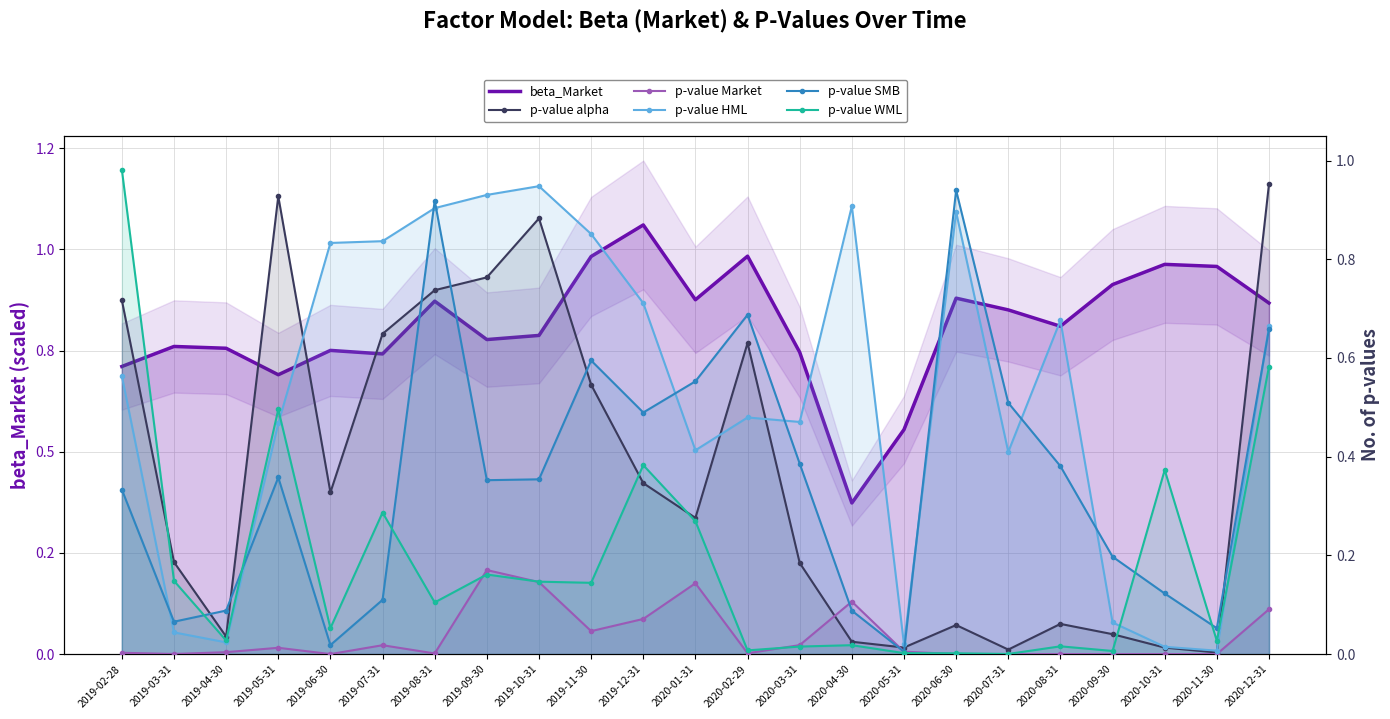

Reading right to left, what are all the values shown in this chart?

beta_Market: 2020-12-31=346937.6	2020-11-30=383126.3	2020-10-31=385181.4	2020-09-30=365215.6	2020-08-31=324006.8	2020-07-31=340174.8	2020-06-30=351786.4	2020-05-31=221891.5	2020-04-30=149347.1	2020-03-31=298311.6	2020-02-29=393283.5	2020-01-31=350201.9	2019-12-31=424145.4	2019-11-30=392968.6	2019-10-31=314952.4	2019-09-30=310860.6	2019-08-31=348838.6	2019-07-31=296680.7	2019-06-30=300154.4	2019-05-31=276103.7	2019-04-30=302272.8	2019-03-31=304048.2	2019-02-28=284242.3
p-value alpha: 2020-12-31=1.0	2020-11-30=0.0	2020-10-31=0.0	2020-09-30=0.0	2020-08-31=0.1	2020-07-31=0.0	2020-06-30=0.1	2020-05-31=0.0	2020-04-30=0.0	2020-03-31=0.2	2020-02-29=0.6	2020-01-31=0.3	2019-12-31=0.3	2019-11-30=0.5	2019-10-31=0.9	2019-09-30=0.8	2019-08-31=0.7	2019-07-31=0.6	2019-06-30=0.3	2019-05-31=0.9	2019-04-30=0.0	2019-03-31=0.2	2019-02-28=0.7
p-value Market: 2020-12-31=0.1	2020-11-30=0.0	2020-10-31=0.0	2020-09-30=0.0	2020-08-31=0.0	2020-07-31=0.0	2020-06-30=0.0	2020-05-31=0.0	2020-04-30=0.1	2020-03-31=0.0	2020-02-29=0.0	2020-01-31=0.1	2019-12-31=0.1	2019-11-30=0.0	2019-10-31=0.1	2019-09-30=0.2	2019-08-31=0.0	2019-07-31=0.0	2019-06-30=0.0	2019-05-31=0.0	2019-04-30=0.0	2019-03-31=0.0	2019-02-28=0.0
p-value HML: 2020-12-31=0.7	2020-11-30=0.0	2020-10-31=0.0	2020-09-30=0.1	2020-08-31=0.7	2020-07-31=0.4	2020-06-30=0.9	2020-05-31=0.0	2020-04-30=0.9	2020-03-31=0.5	2020-02-29=0.5	2020-01-31=0.4	2019-12-31=0.7	2019-11-30=0.9	2019-10-31=0.9	2019-09-30=0.9	2019-08-31=0.9	2019-07-31=0.8	2019-06-30=0.8	2019-05-31=0.5	2019-04-30=0.0	2019-03-31=0.0	2019-02-28=0.6
p-value SMB: 2020-12-31=0.7	2020-11-30=0.1	2020-10-31=0.1	2020-09-30=0.2	2020-08-31=0.4	2020-07-31=0.5	2020-06-30=0.9	2020-05-31=0.0	2020-04-30=0.1	2020-03-31=0.4	2020-02-29=0.7	2020-01-31=0.6	2019-12-31=0.5	2019-11-30=0.6	2019-10-31=0.4	2019-09-30=0.4	2019-08-31=0.9	2019-07-31=0.1	2019-06-30=0.0	2019-05-31=0.4	2019-04-30=0.1	2019-03-31=0.1	2019-02-28=0.3
p-value WML: 2020-12-31=0.6	2020-11-30=0.0	2020-10-31=0.4	2020-09-30=0.0	2020-08-31=0.0	2020-07-31=0.0	2020-06-30=0.0	2020-05-31=0.0	2020-04-30=0.0	2020-03-31=0.0	2020-02-29=0.0	2020-01-31=0.3	2019-12-31=0.4	2019-11-30=0.1	2019-10-31=0.1	2019-09-30=0.2	2019-08-31=0.1	2019-07-31=0.3	2019-06-30=0.1	2019-05-31=0.5	2019-04-30=0.0	2019-03-31=0.1	2019-02-28=1.0